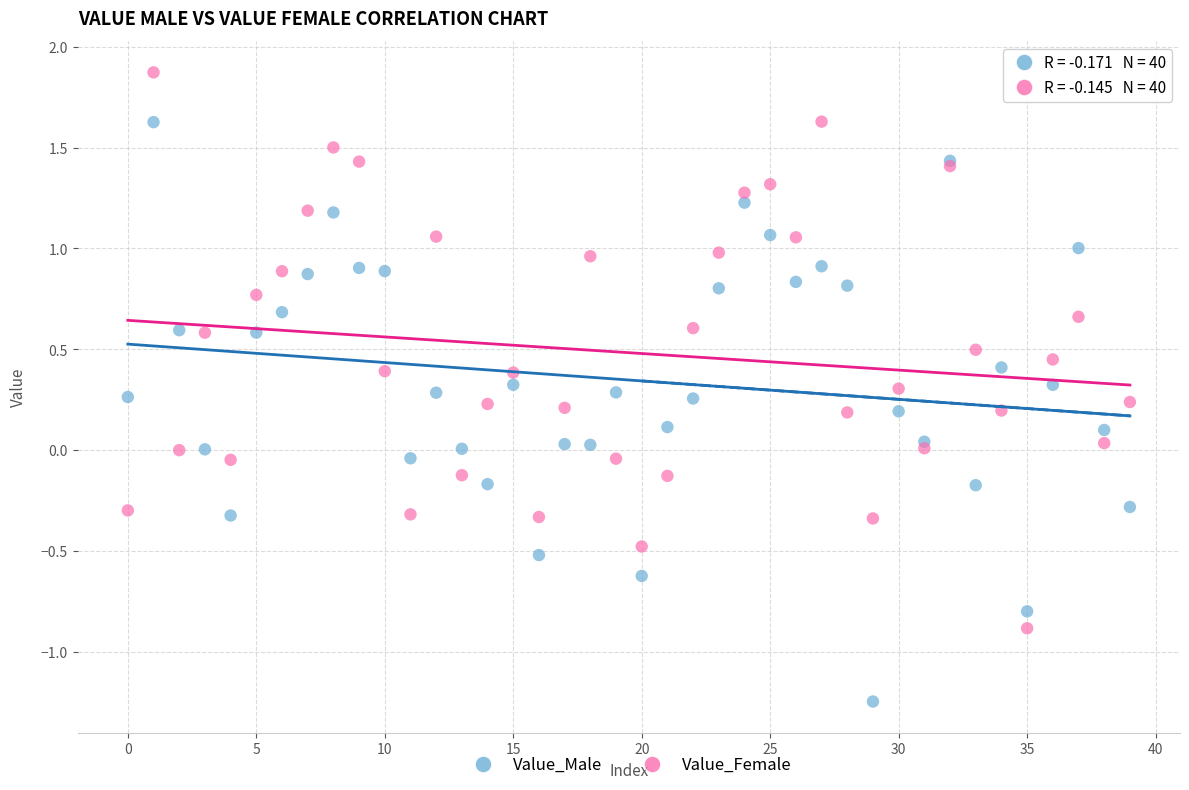

What are all the series names shown in the legend?

Value_Male, Value_Female